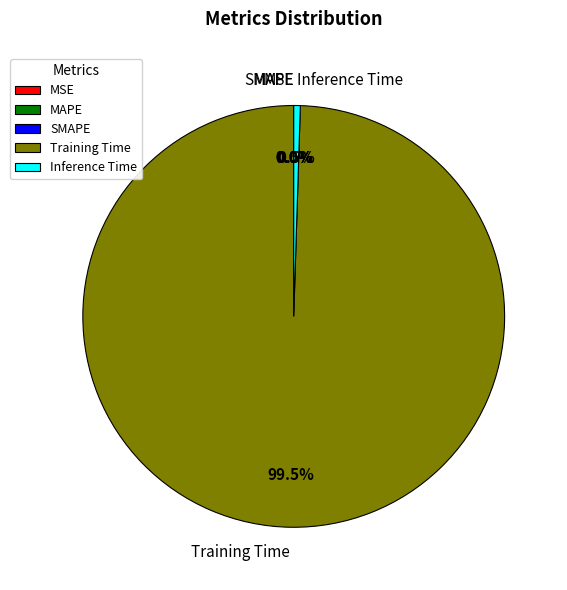

Is Training Time the majority of the pie?

Yes